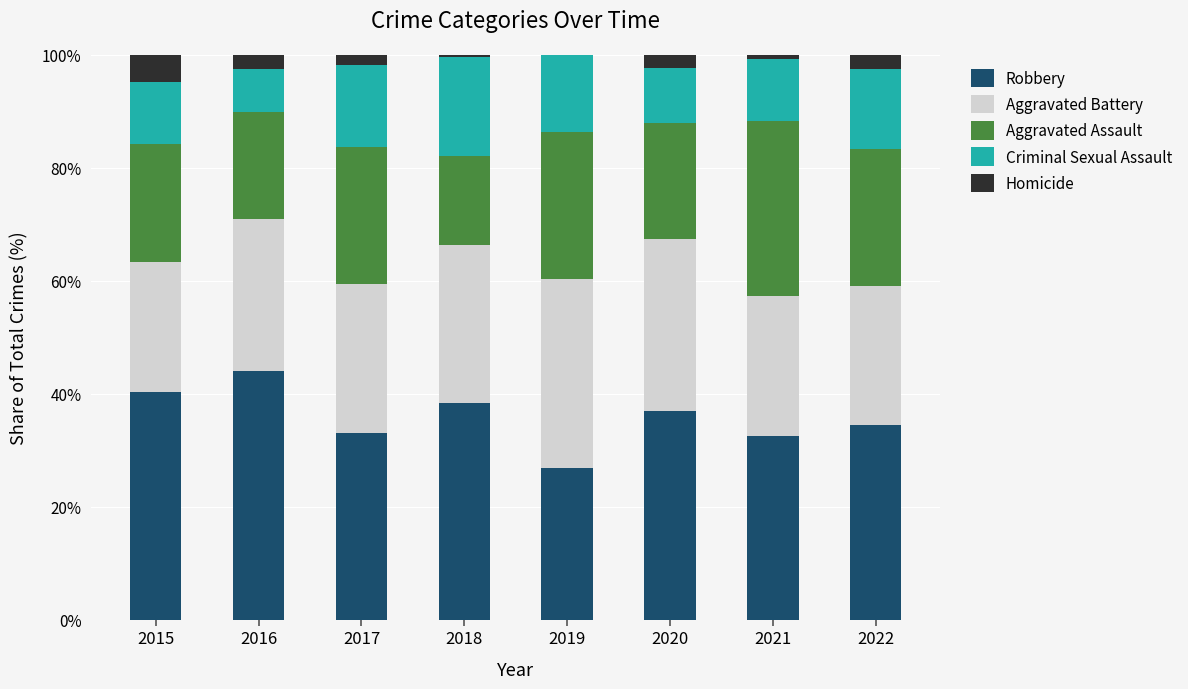

The value of Robbery at 2022 is 60.2. True or false?

False